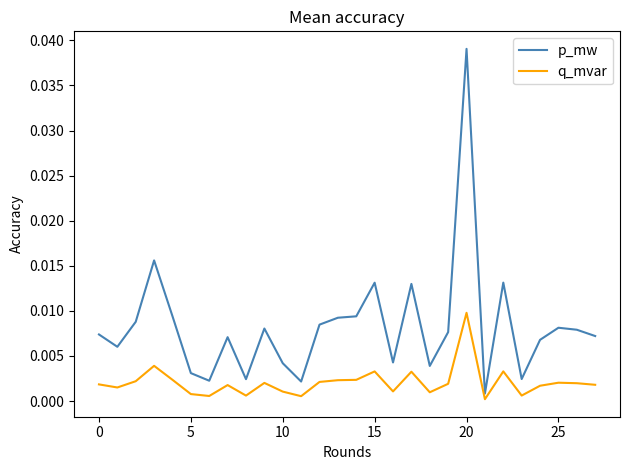

List the series in order of their peak value, highest first.

p_mw, q_mvar